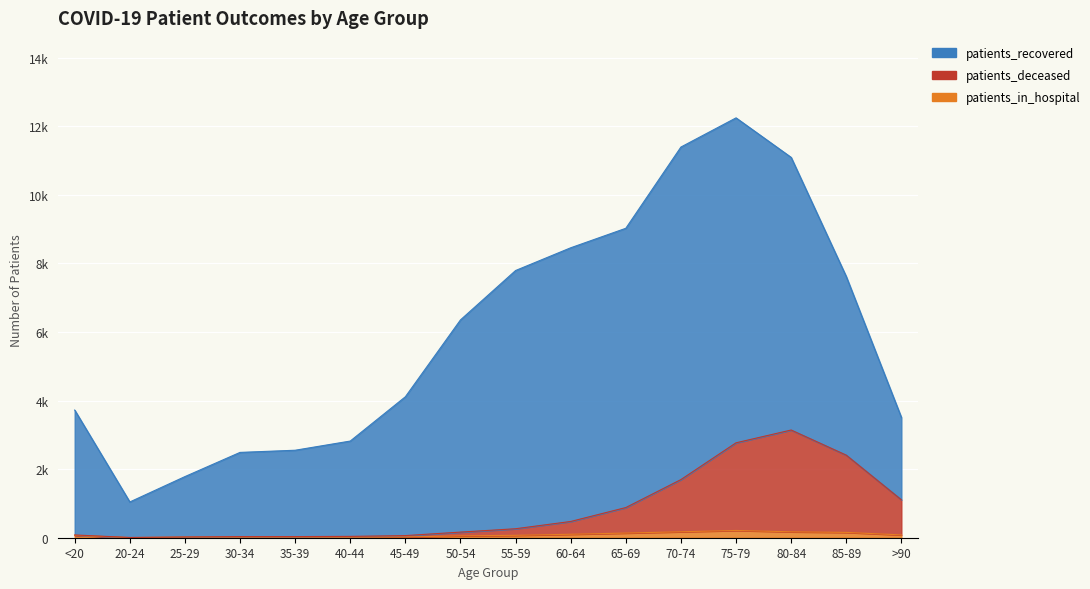

The patients_deceased series shows 164 at 50-54. True or false?

True